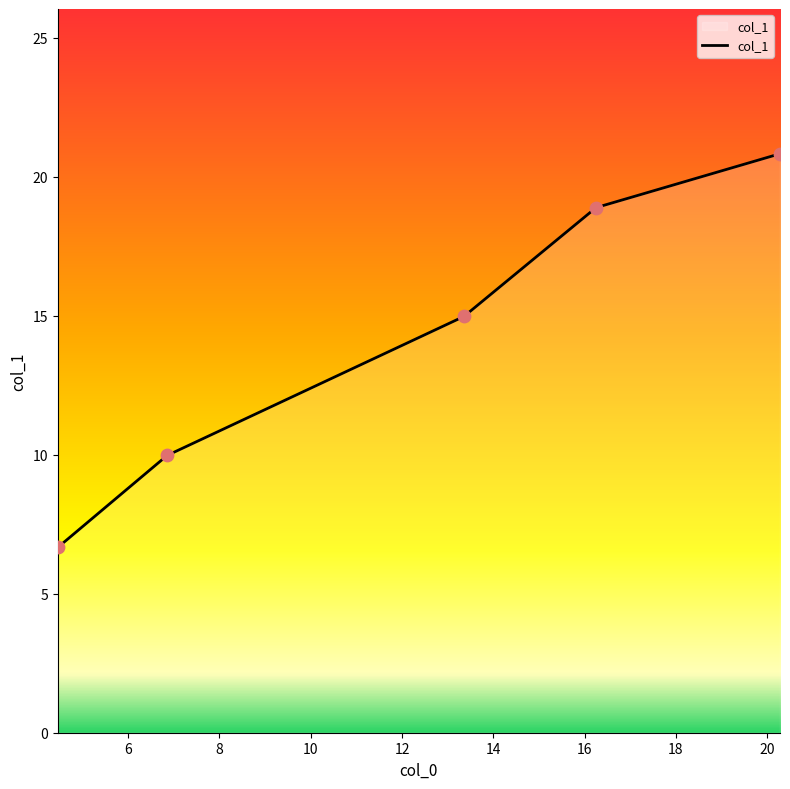

What is the minimum value shown in the chart?

6.7